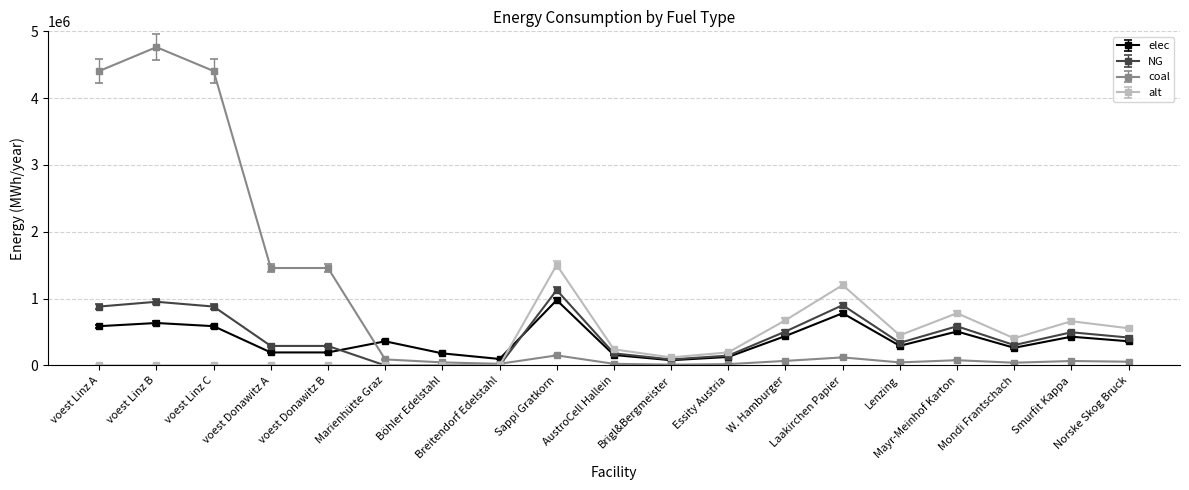

Between which two adjacent categories do elec and NG first intersect?

voest Donawitz B and Marienhütte Graz